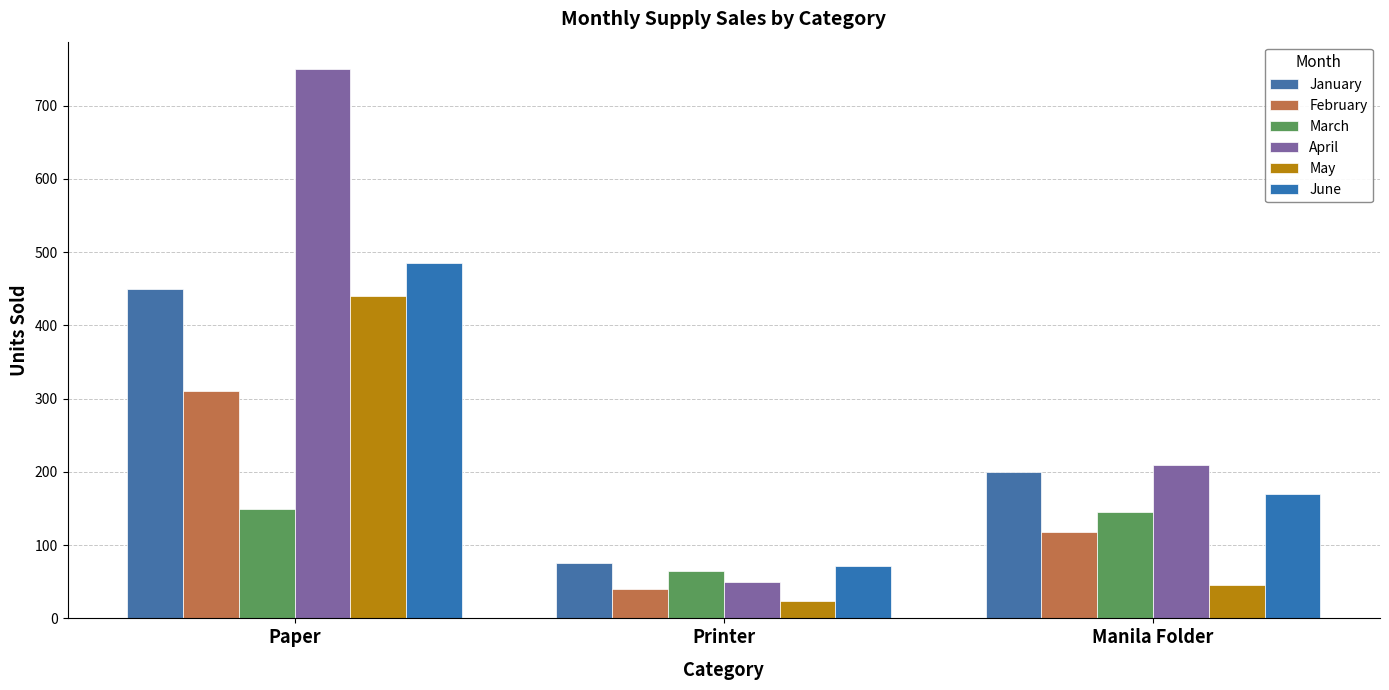

At how many categories does at least one series exceed 611?

1